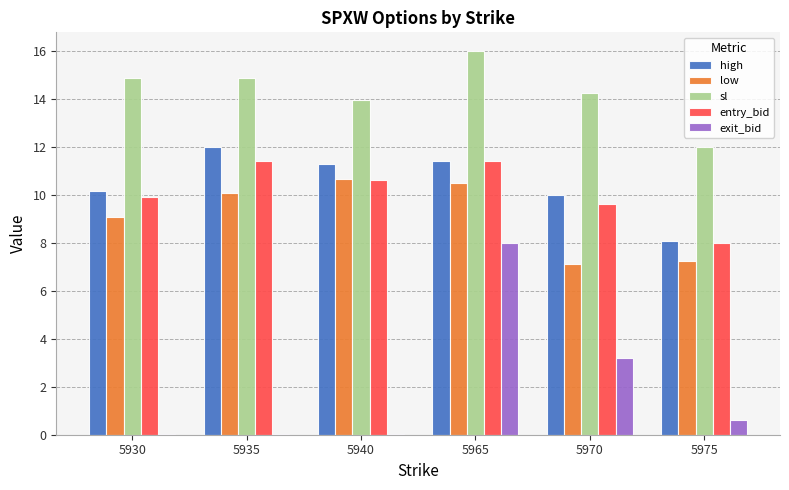

What is the sum of all low values?

54.7